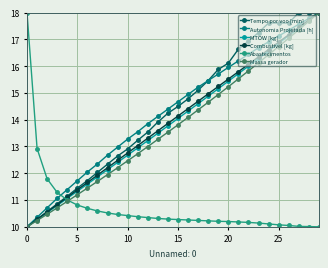

True or false: Combustivel [kg] and Abastecimentos cross at least once.

True